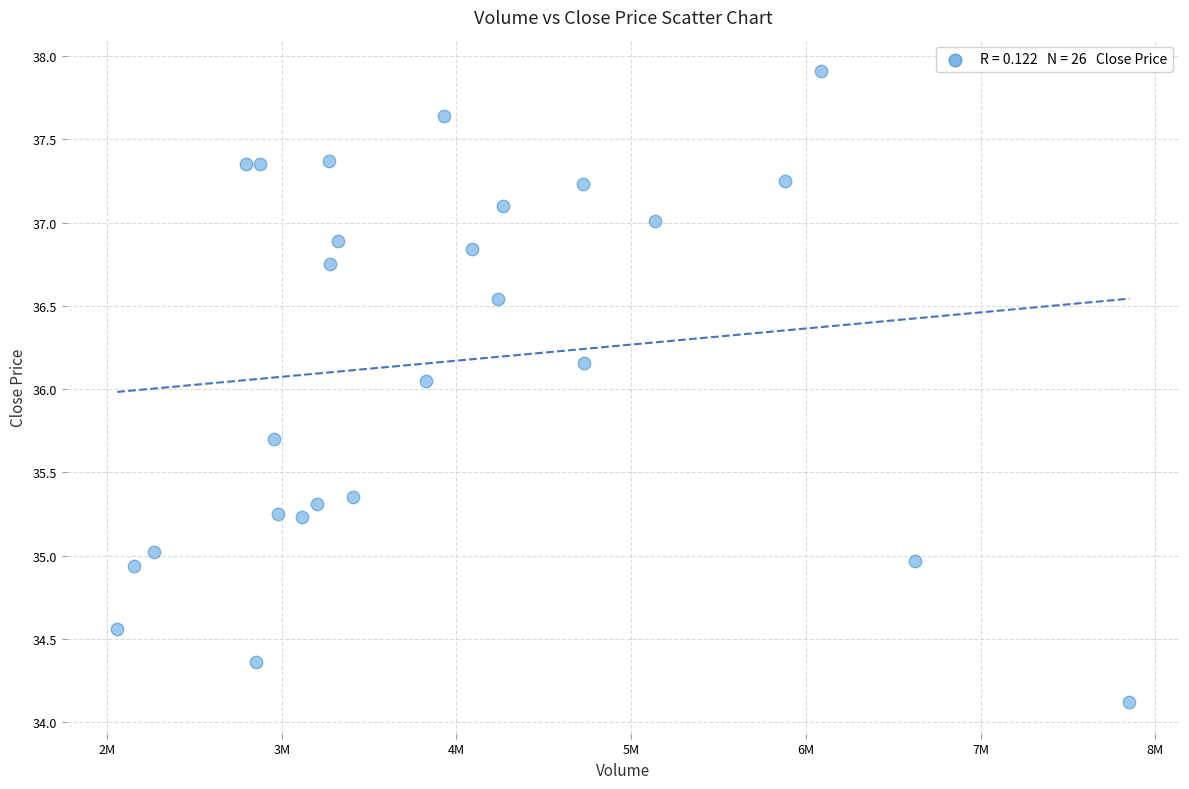

What is the range of Y values (max minus min)?

3.8